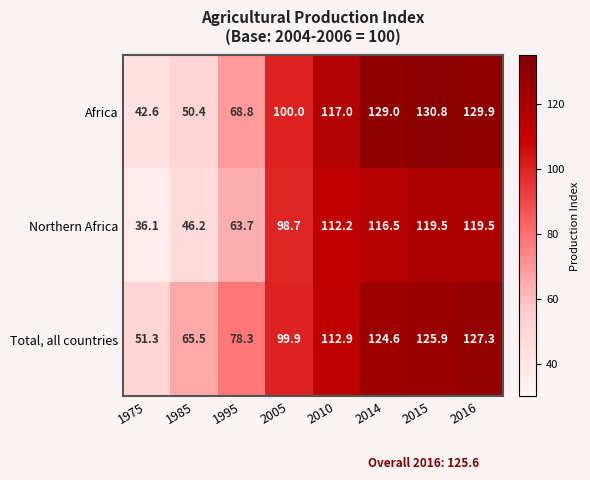

What is the minimum value for Northern Africa?

36.1